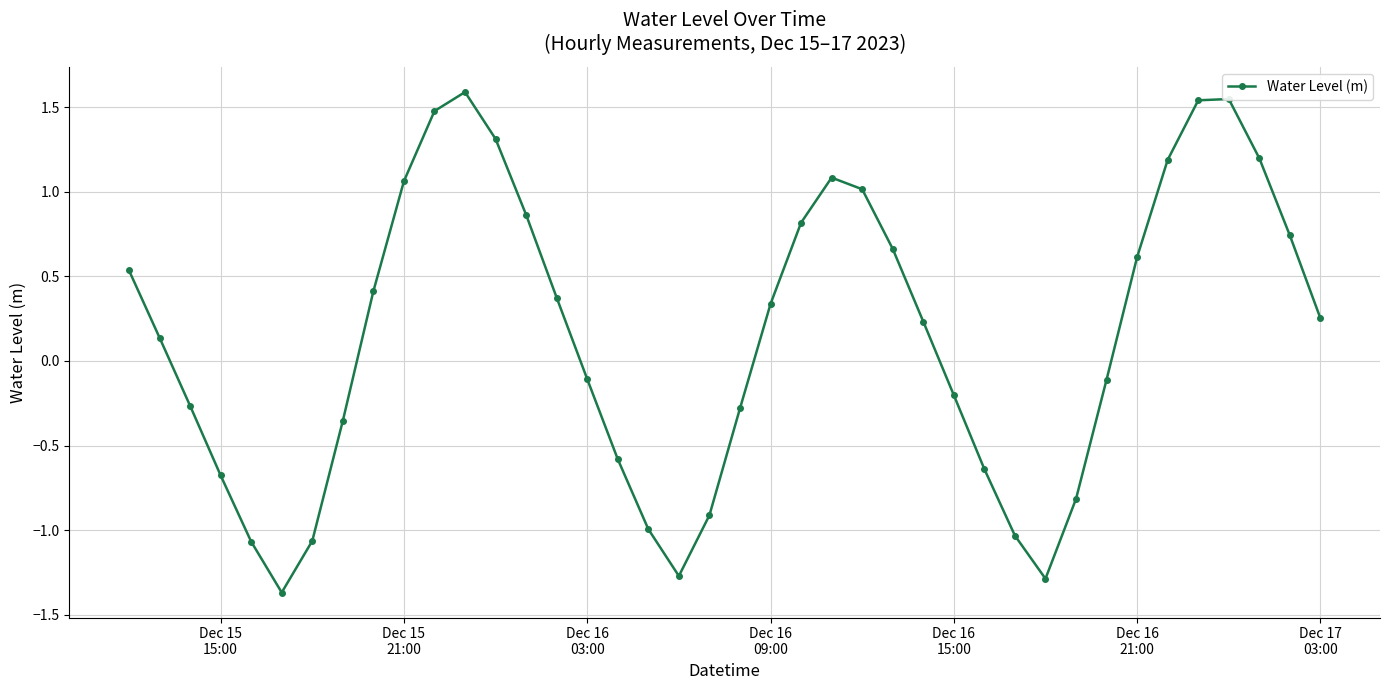

What is the sum of all values?

6.0